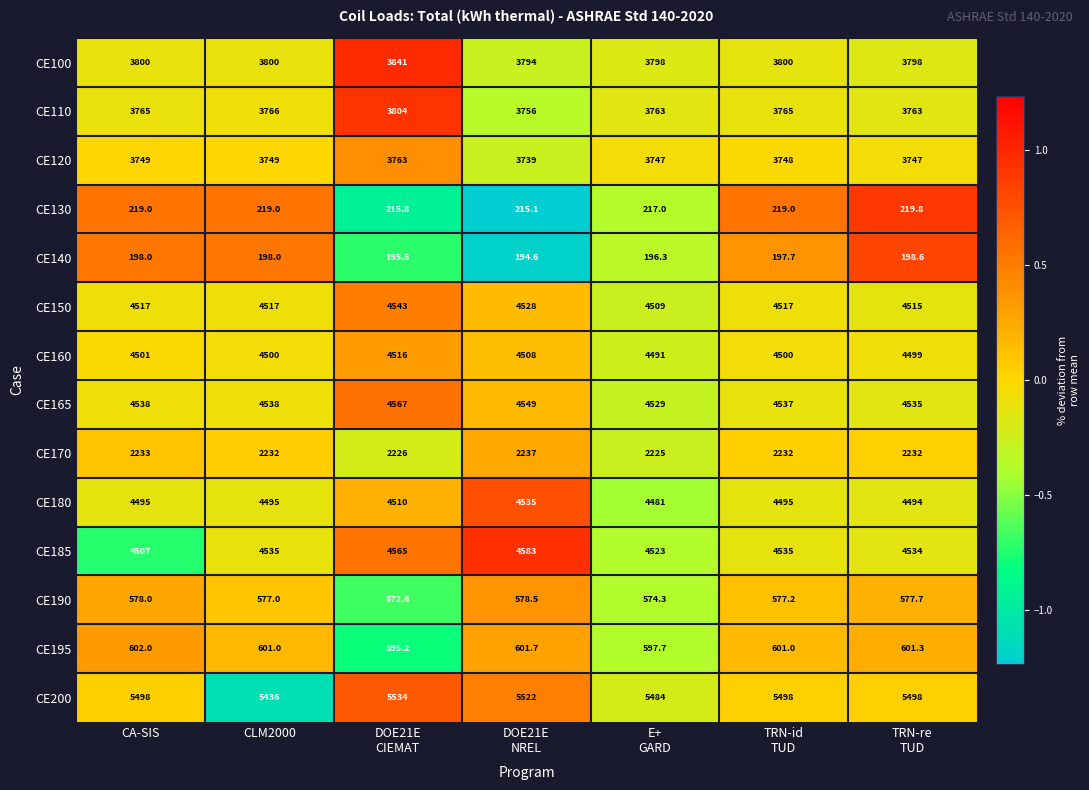

How many values in the CE170 series are below 2232?

2